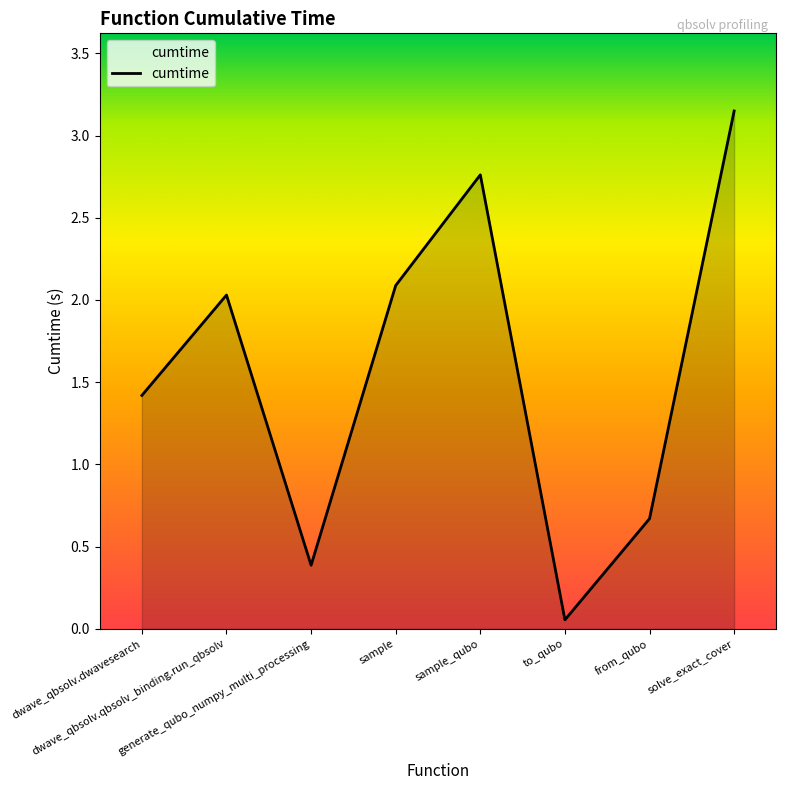

True or false: there are more than 0 points higher than both neighbors.

True